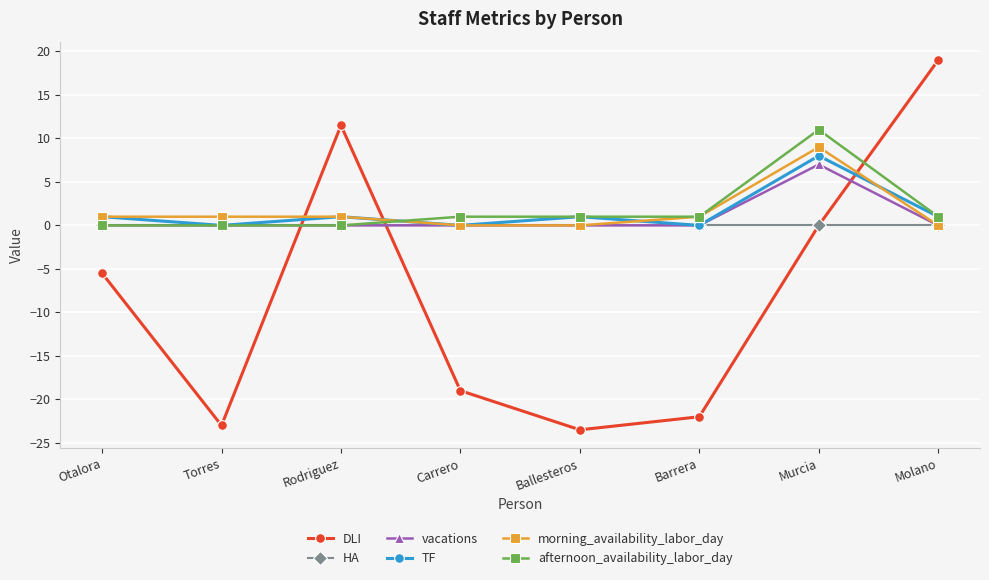

Reading left to right, extract all data points from this chart.

DLI: -5.5	-23.0	11.5	-19.0	-23.5	-22.0	0.0	19.0
HA: 0.0	0.0	0.0	0.0	0.0	0.0	0.0	0.0
vacations: 0.0	0.0	0.0	0.0	0.0	0.0	7.0	0.0
TF: 1.0	0.0	1.0	0.0	1.0	0.0	8.0	1.0
morning_availability_labor_day: 1.0	1.0	1.0	0.0	0.0	1.0	9.0	0.0
afternoon_availability_labor_day: 0.0	0.0	0.0	1.0	1.0	1.0	11.0	1.0